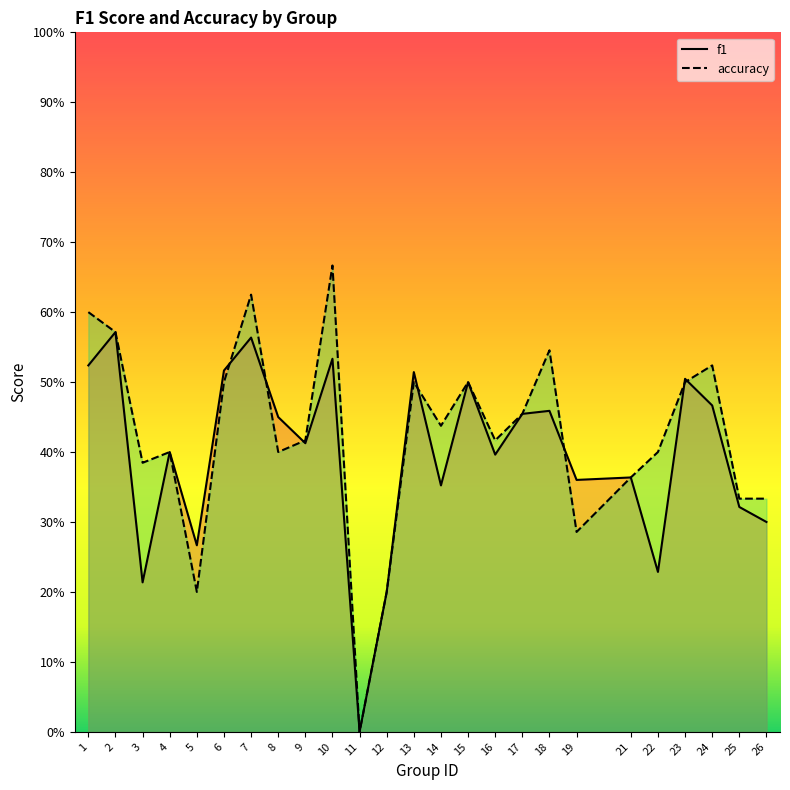

Rank the series at 9 from highest to lowest value.

accuracy, f1